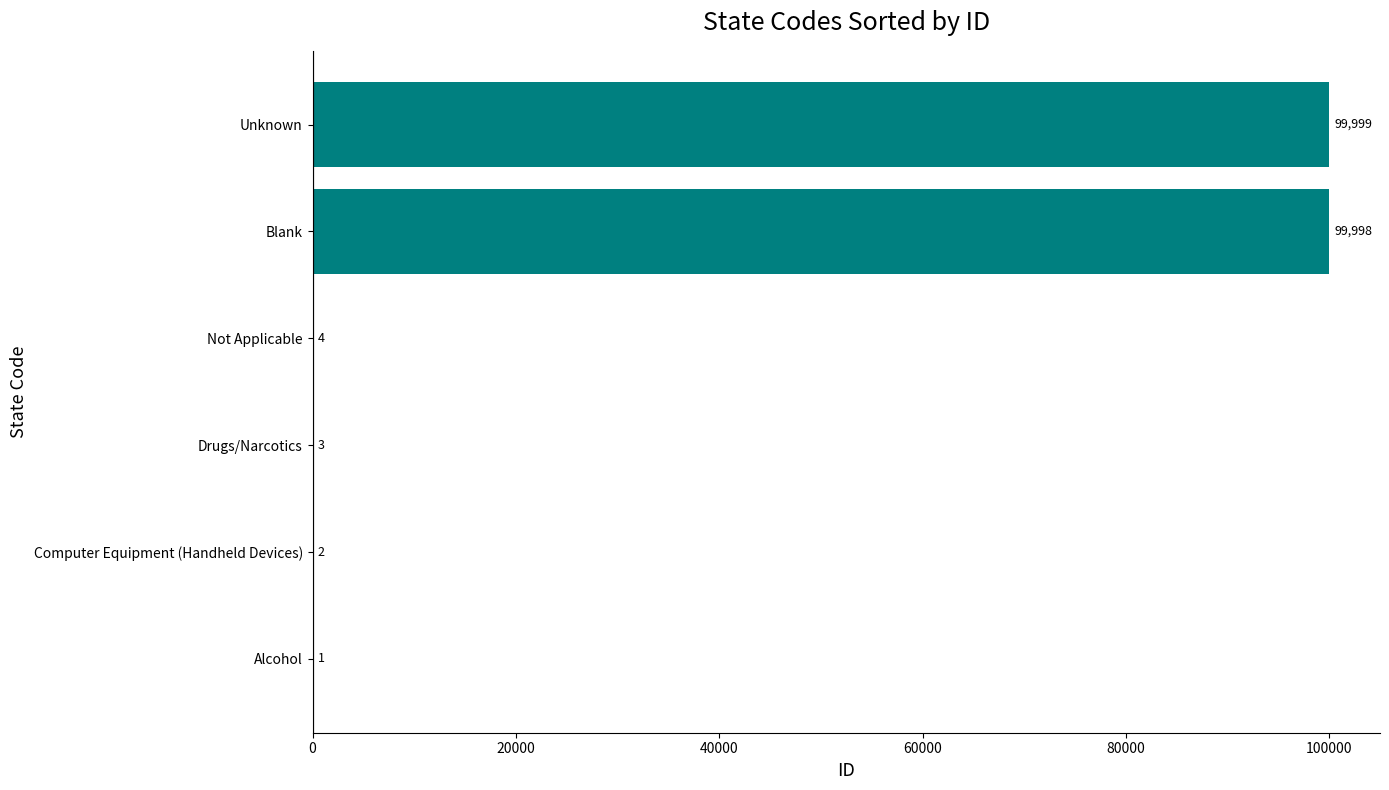

What is the greatest value displayed?

99999